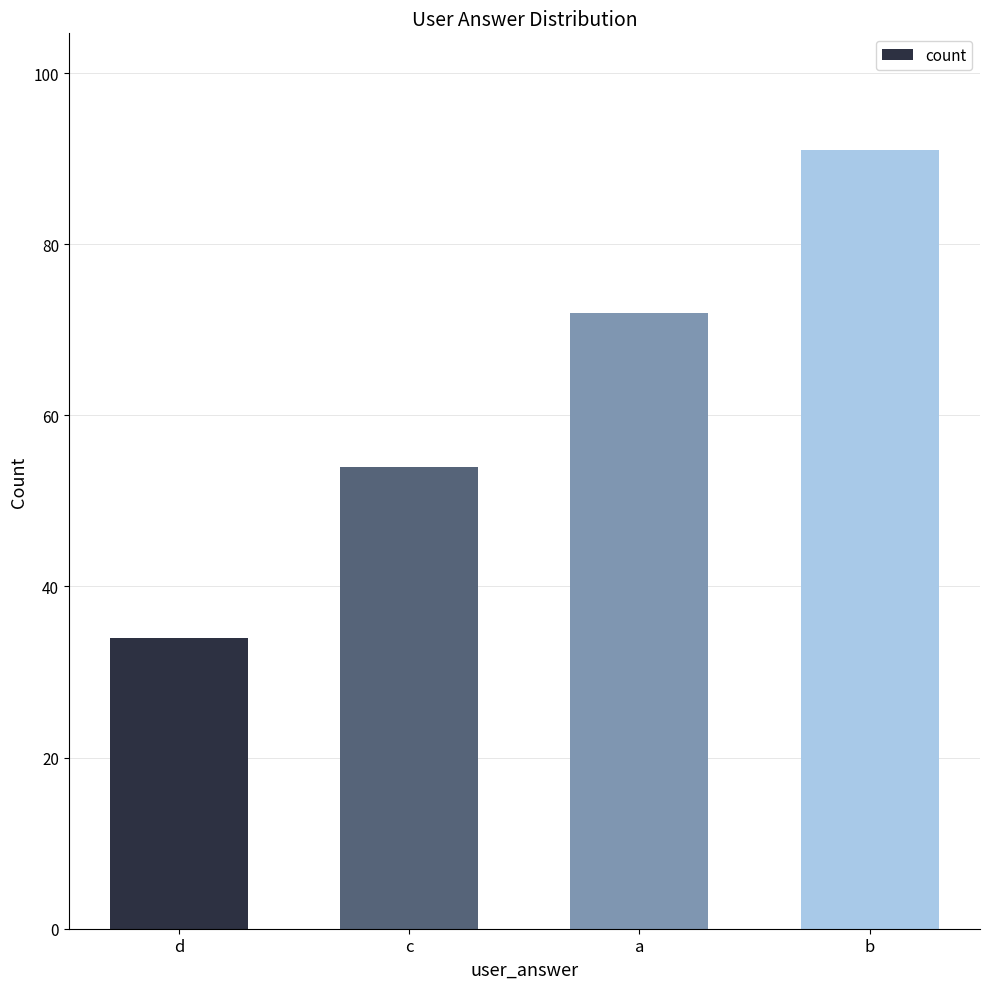

The value at a is 72. True or false?

True